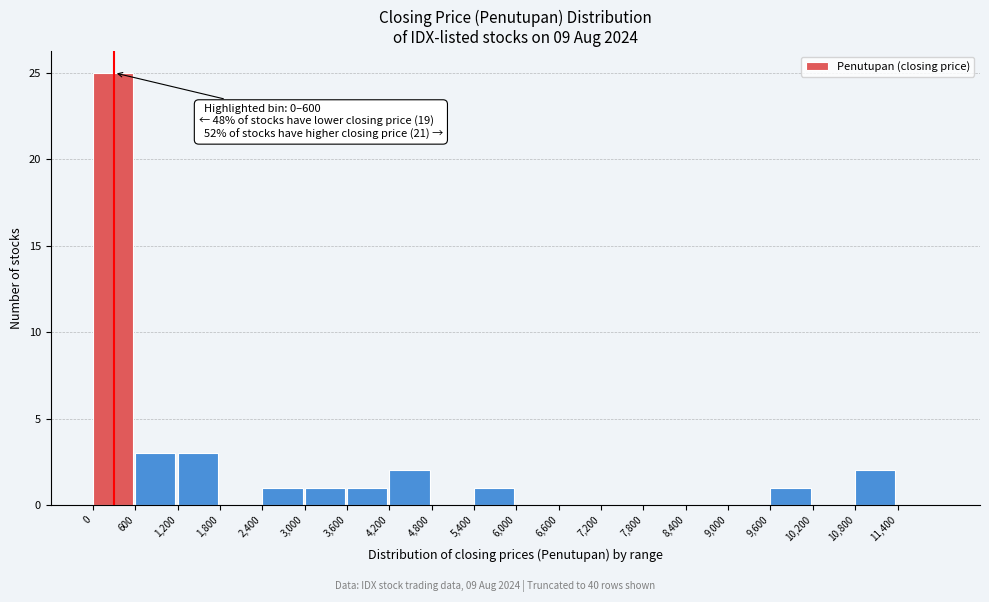

Over which range of the x-axis is the bar tallest?

0 to 600